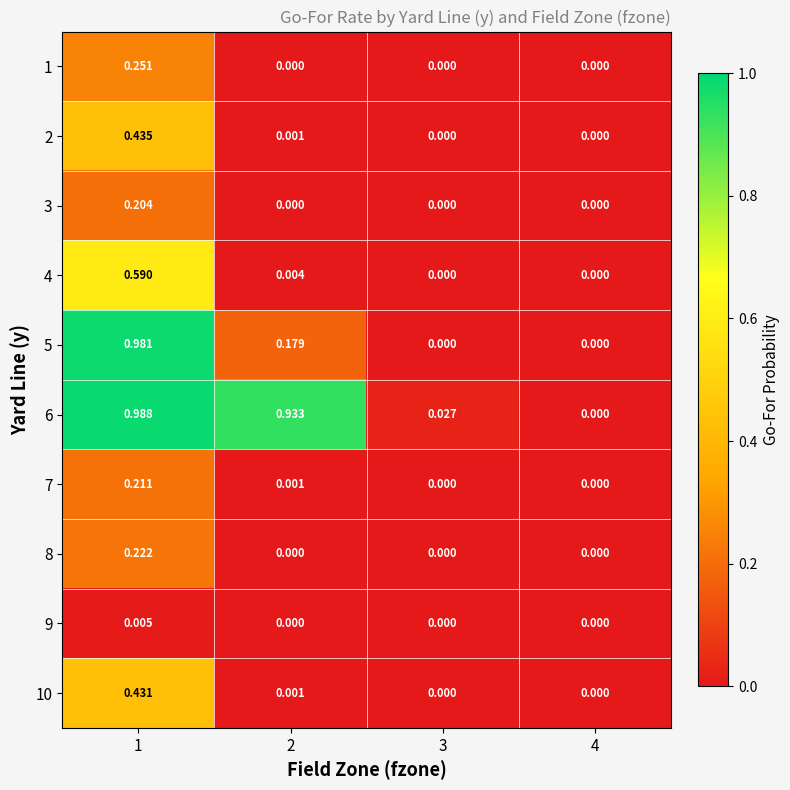

Is the value of 10 at 2 greater than the value of 5 at 1?

No